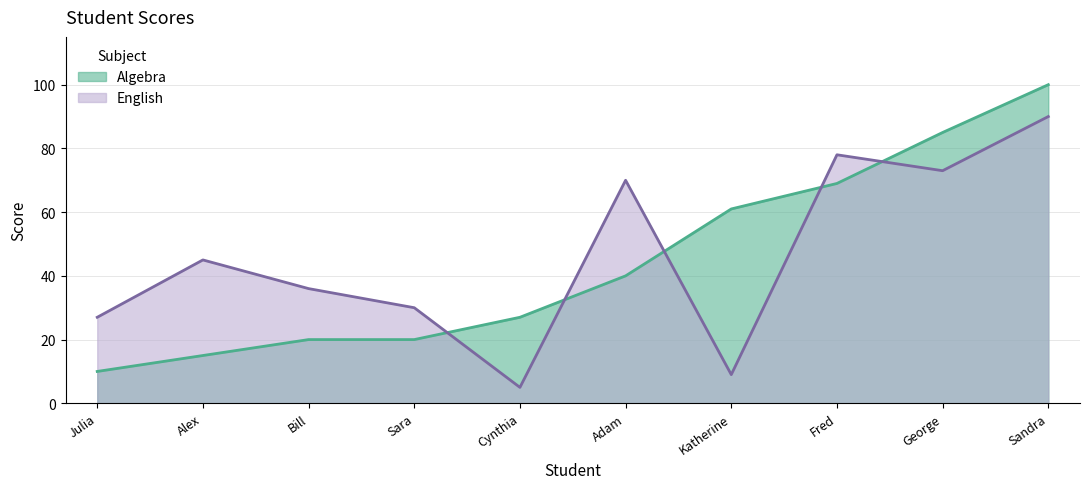

How many lines are shown in the chart?

2